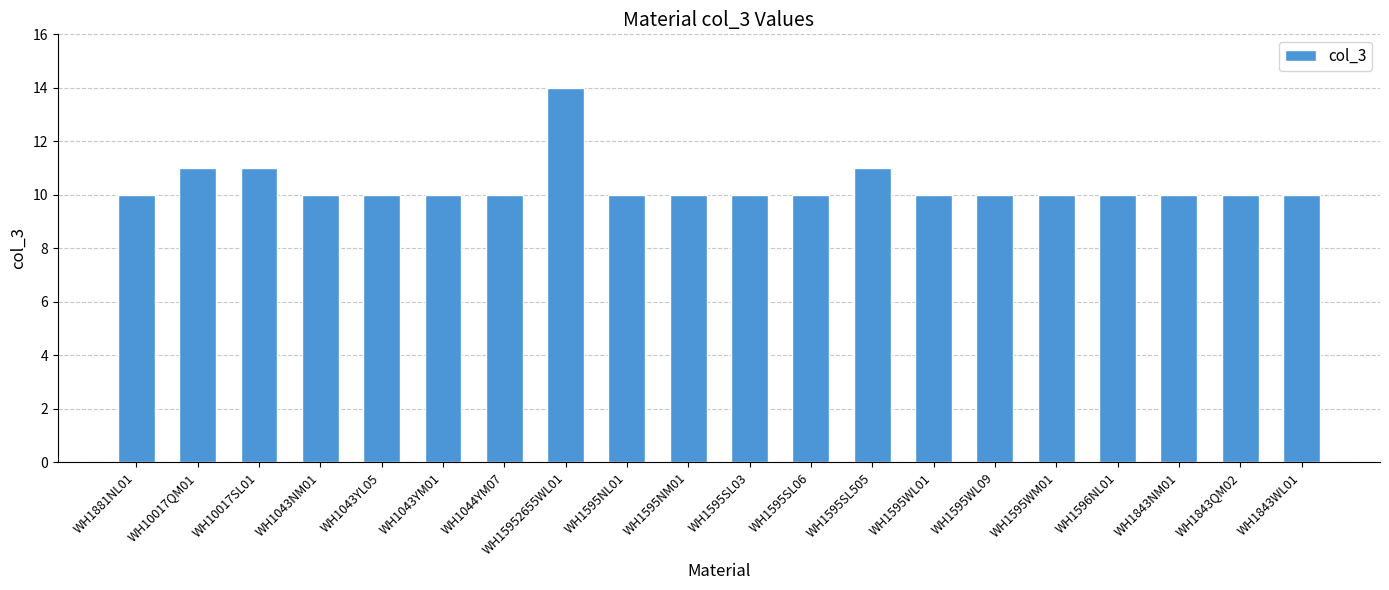

Are the bars horizontal?

No